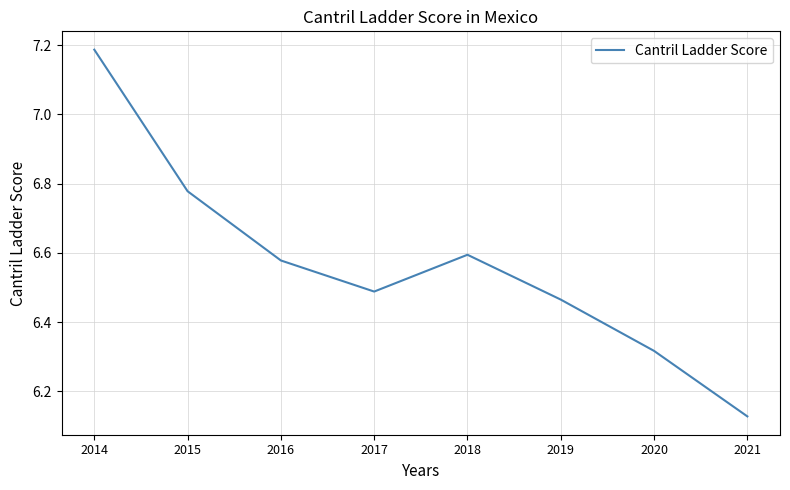

What is the difference between the second highest and minimum values?

0.7